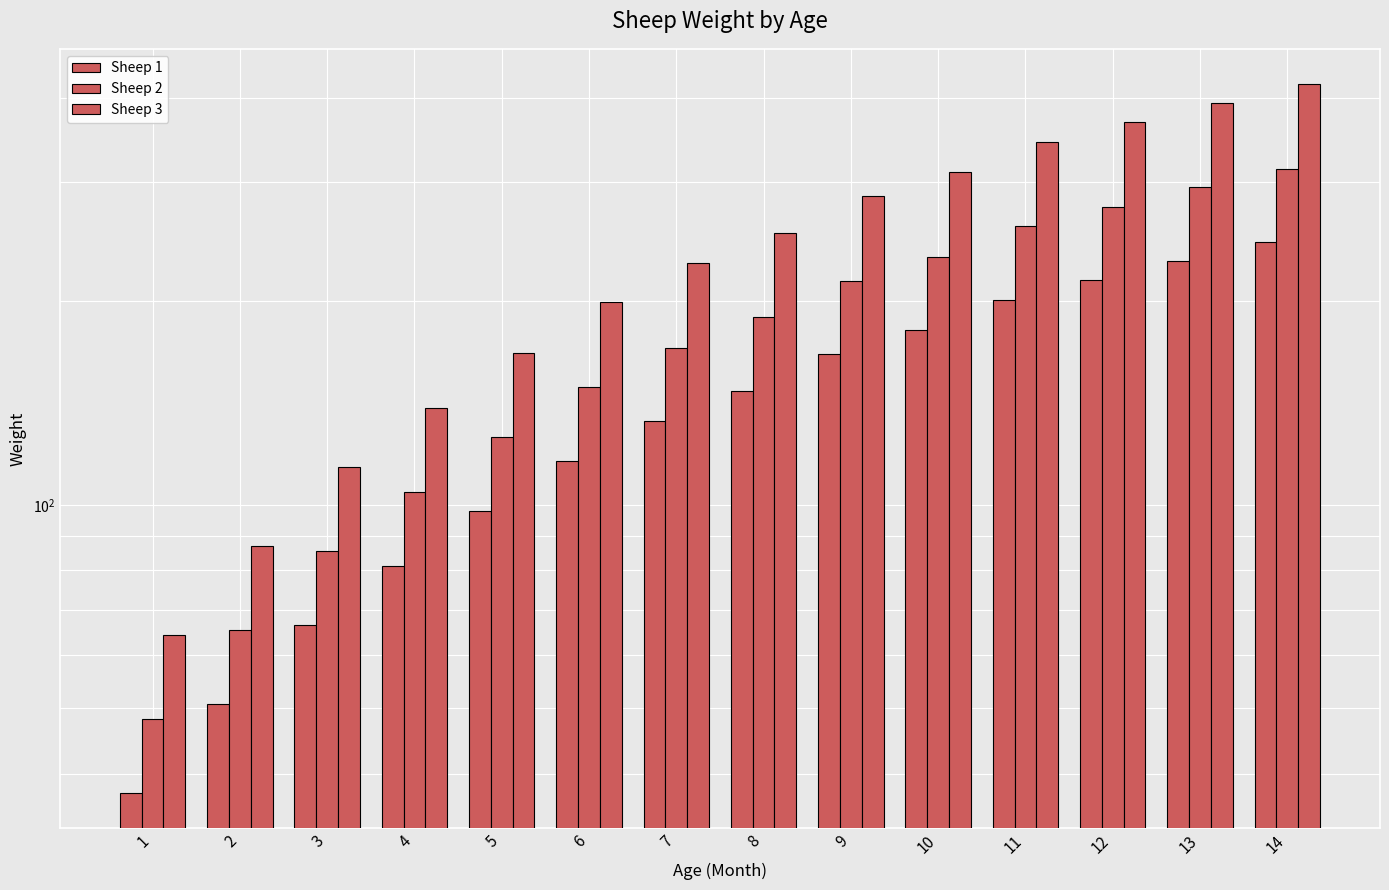

Reading left to right, transcribe all the data shown in this chart.

Sheep 1: 1=37.5	2=50.7	3=66.5	4=81.3	5=98.0	6=116.2	7=132.9	8=147.4	9=166.9	10=181.1	11=201.0	12=214.8	13=229.3	14=244.4
Sheep 2: 1=48.2	2=65.2	3=85.5	4=104.5	5=126.0	6=149.4	7=170.9	8=189.5	9=214.7	10=232.9	11=258.4	12=276.2	13=294.8	14=314.3
Sheep 3: 1=64.3	2=86.9	3=113.9	4=139.3	5=167.9	6=199.3	7=227.9	8=252.7	9=286.2	10=310.5	11=344.5	12=368.3	13=393.1	14=419.0